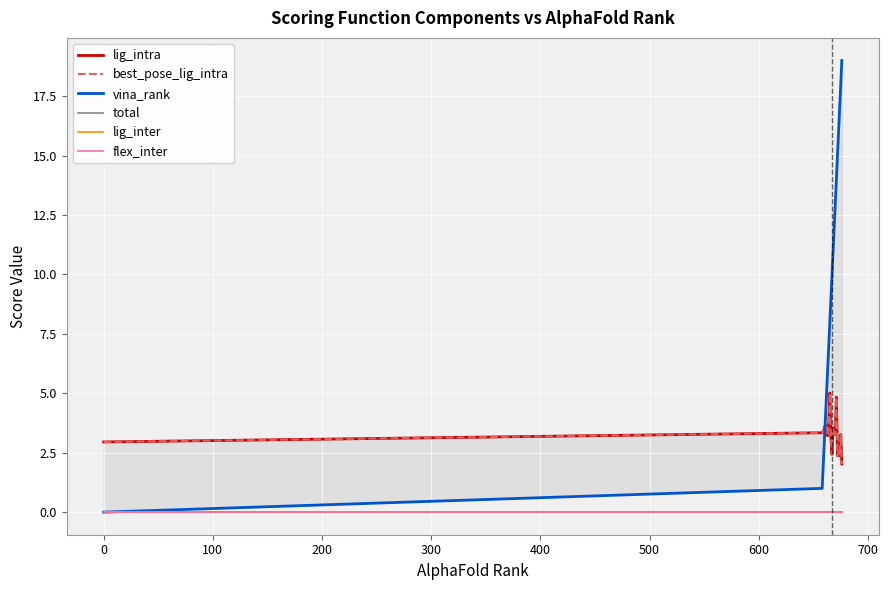

Reading left to right, what are all the values shown in this chart?

lig_intra: 3.0	3.3	3.3	3.6	3.7	3.6	3.2	3.7	5.0	3.1	2.4	3.6	3.4	3.3	4.8	2.4	2.5	2.4	3.3	2.0
best_pose_lig_intra: 3.0	3.3	3.3	3.6	3.7	3.6	3.2	3.7	5.0	3.1	2.4	3.6	3.4	3.3	4.8	2.4	2.5	2.4	3.3	2.0
vina_rank: 0.0	1.0	2.0	3.0	4.0	5.0	6.0	7.0	8.0	9.0	10.0	11.0	12.0	13.0	14.0	15.0	16.0	17.0	18.0	19.0
total: 0.0	0.0	0.0	0.0	0.0	0.0	0.0	0.0	0.0	0.0	0.0	0.0	0.0	0.0	0.0	0.0	0.0	0.0	0.0	0.0
lig_inter: 0.0	0.0	0.0	0.0	0.0	0.0	0.0	0.0	0.0	0.0	0.0	0.0	0.0	0.0	0.0	0.0	0.0	0.0	0.0	0.0
flex_inter: 0.0	0.0	0.0	0.0	0.0	0.0	0.0	0.0	0.0	0.0	0.0	0.0	0.0	0.0	0.0	0.0	0.0	0.0	0.0	0.0